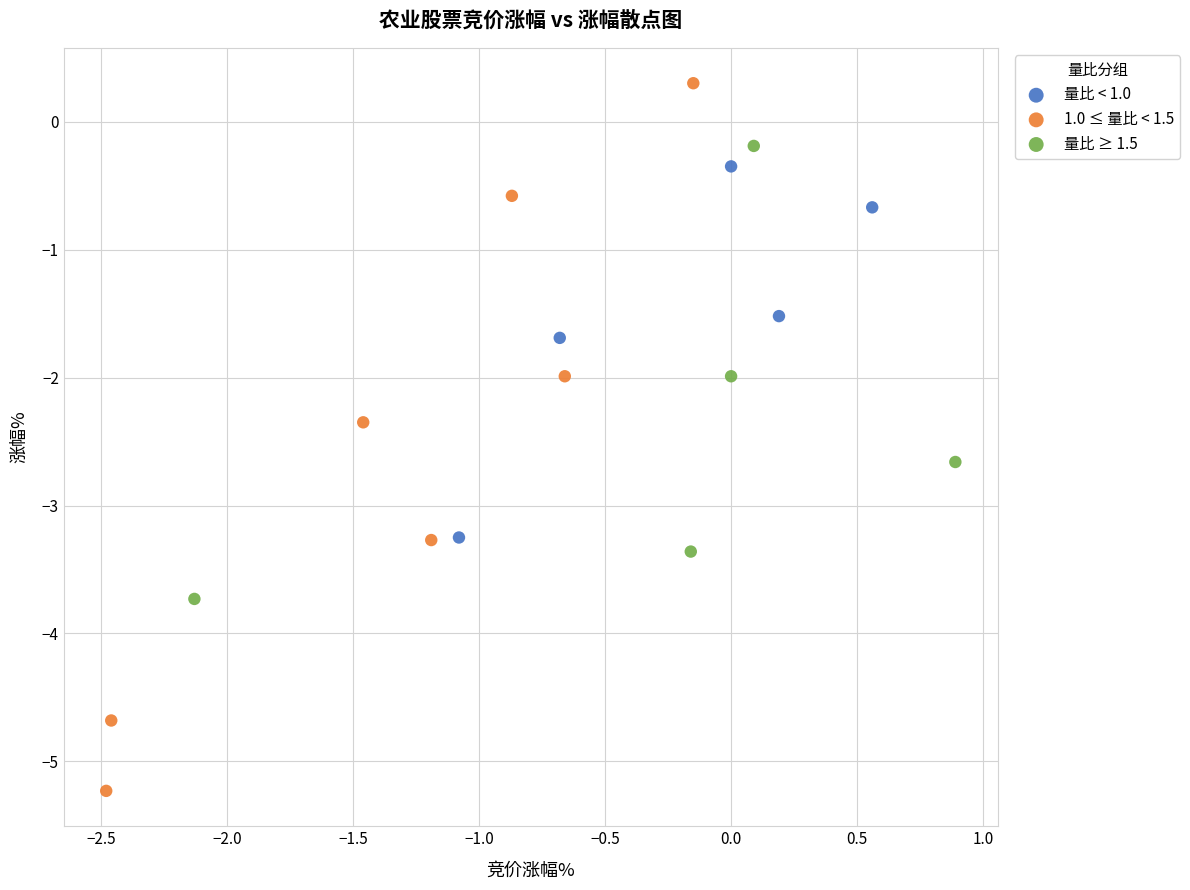

Which series has the largest Y range (max minus min)?

1.0 ≤ 量比 < 1.5